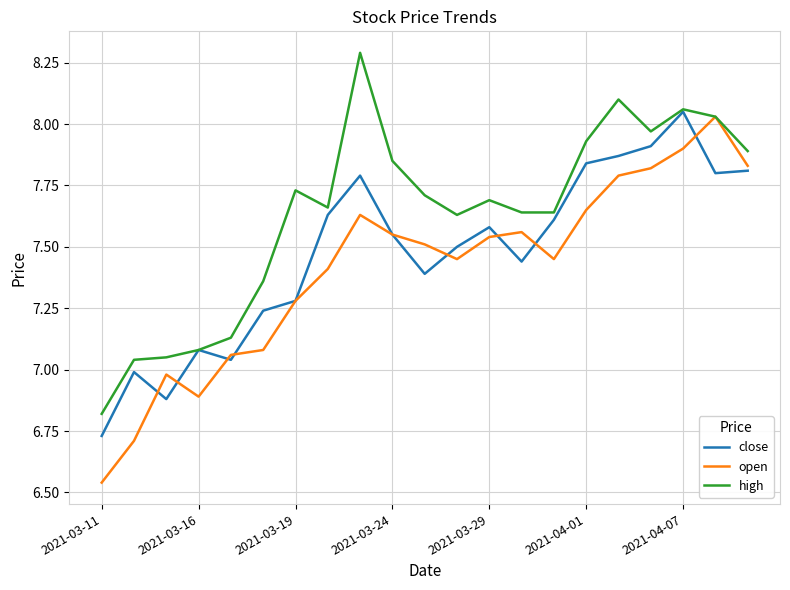

Rank the series by their maximum value, from highest to lowest.

high, close, open